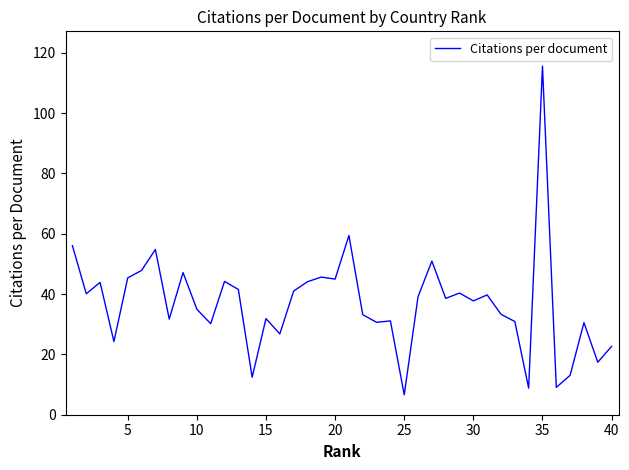

What is the minimum value shown in the chart?

6.6